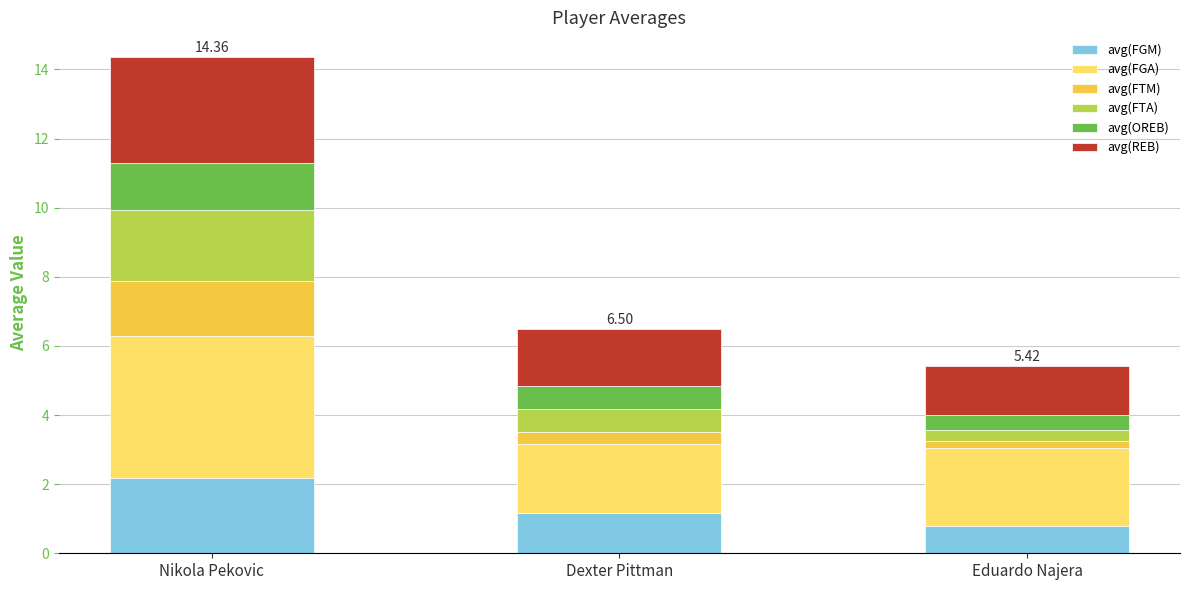

How many distinct data groups are displayed?

6